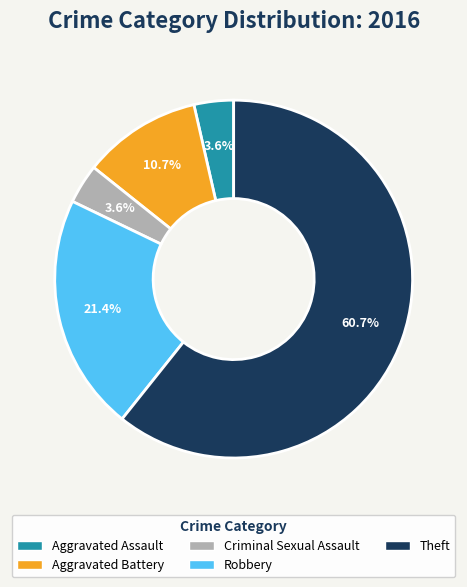

What is the total percentage of Theft and Aggravated Battery?

71.4%